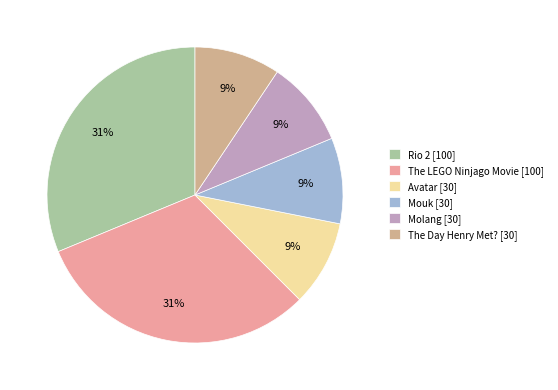

To the nearest percent, what is the average slice percentage?

17%